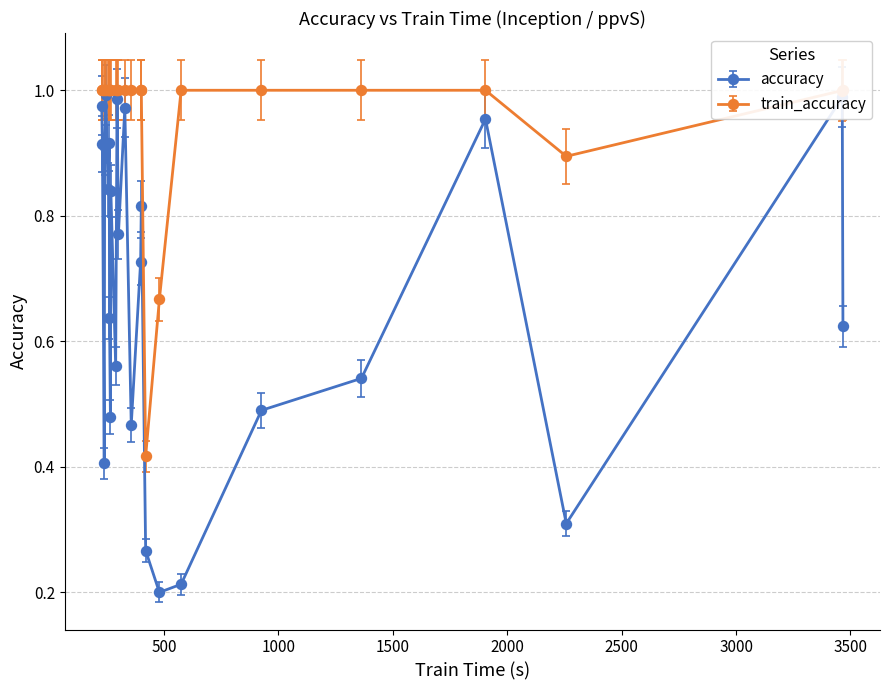

At how many categories does at least one series exceed 0?

26